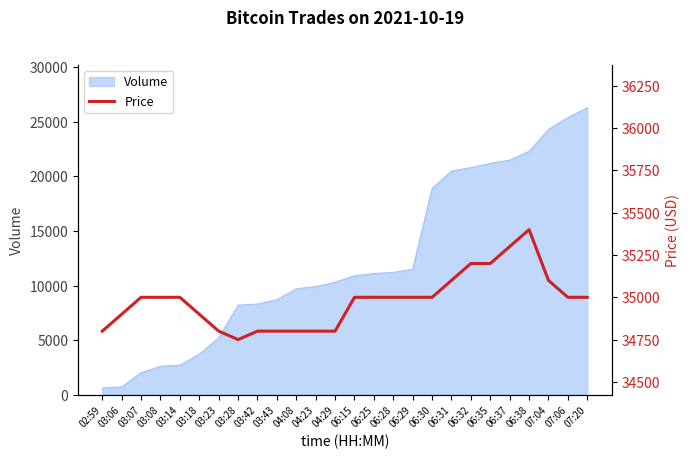

Rank the categories by value from lowest to highest.

03:28, 02:59, 03:23, 03:42, 03:43, 04:08, 04:23, 04:29, 03:06, 03:18, 03:07, 03:08, 03:14, 06:15, 06:25, 06:28, 06:29, 06:30, 07:06, 07:20, 06:31, 07:04, 06:32, 06:35, 06:37, 06:38